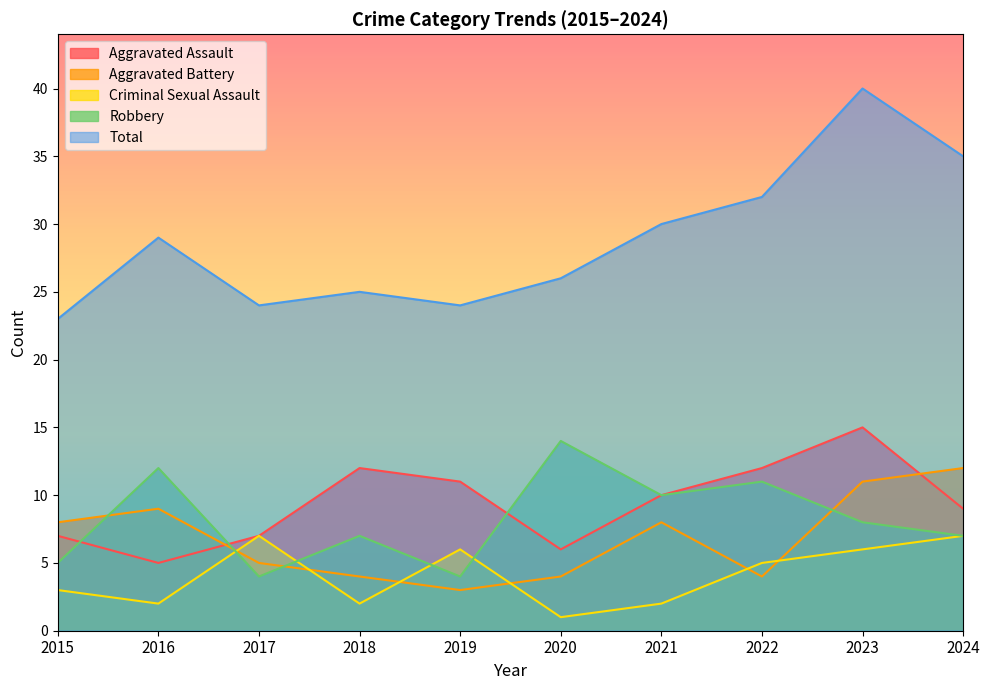

How many data points in Aggravated Battery are less than 8?

5